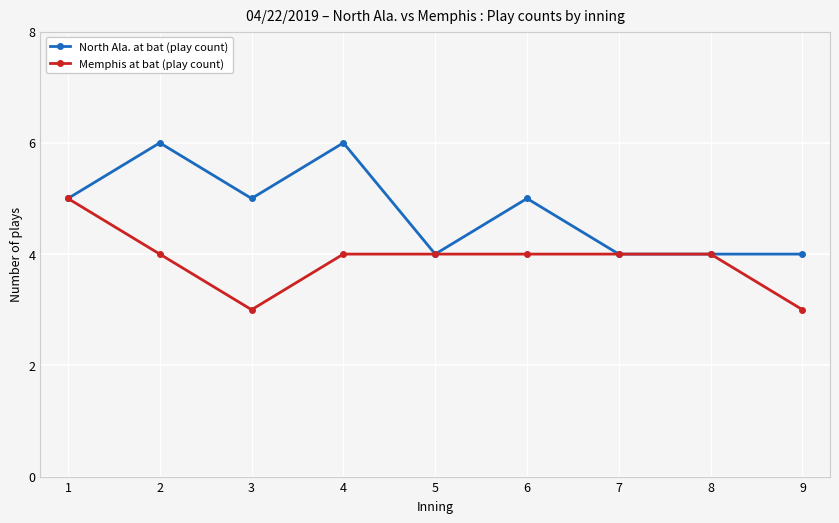

Which series has the largest total across all categories?

North Ala. at bat (play count)